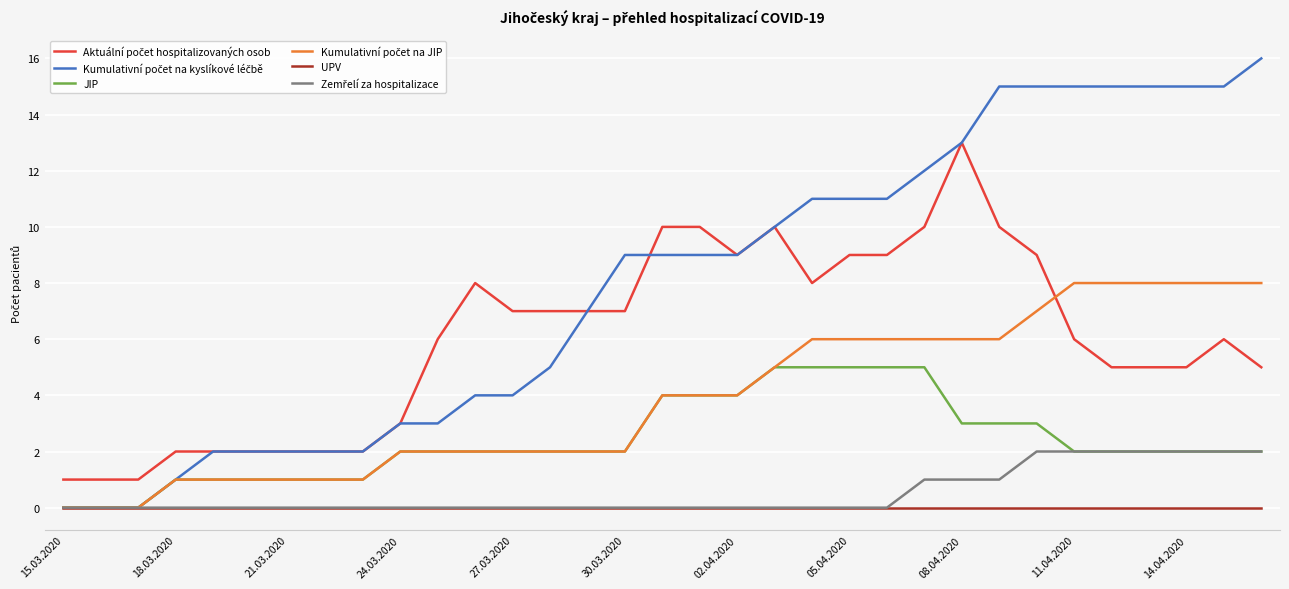

What is the highest value of the JIP series?

5